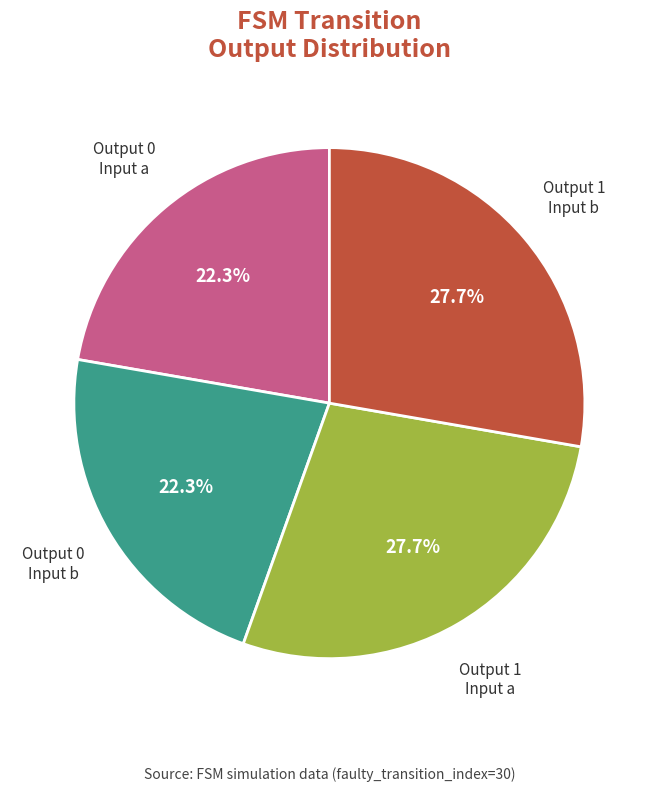

Is there a majority slice in this chart?

No